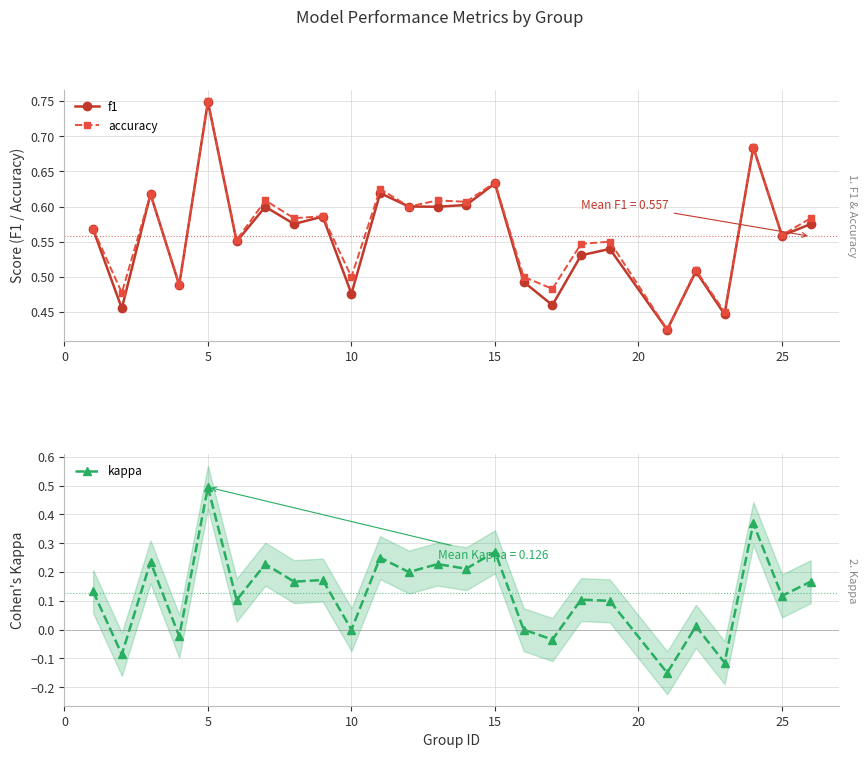

True or false: kappa and f1 cross at least once.

False